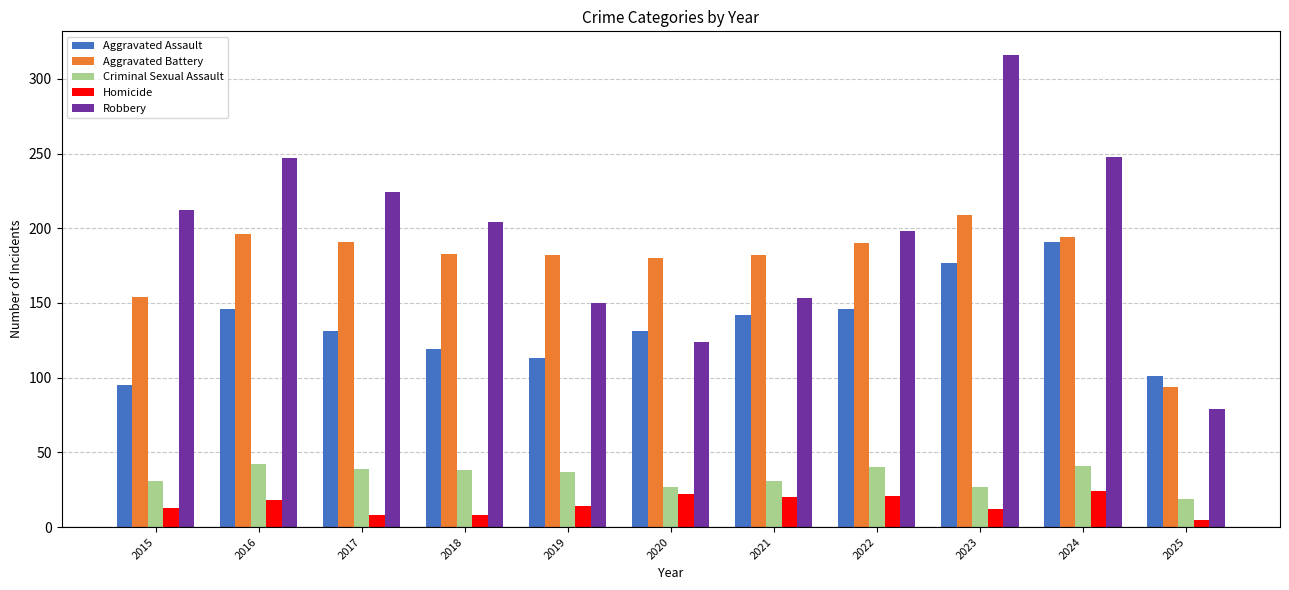

How many bars are there in each group?

5